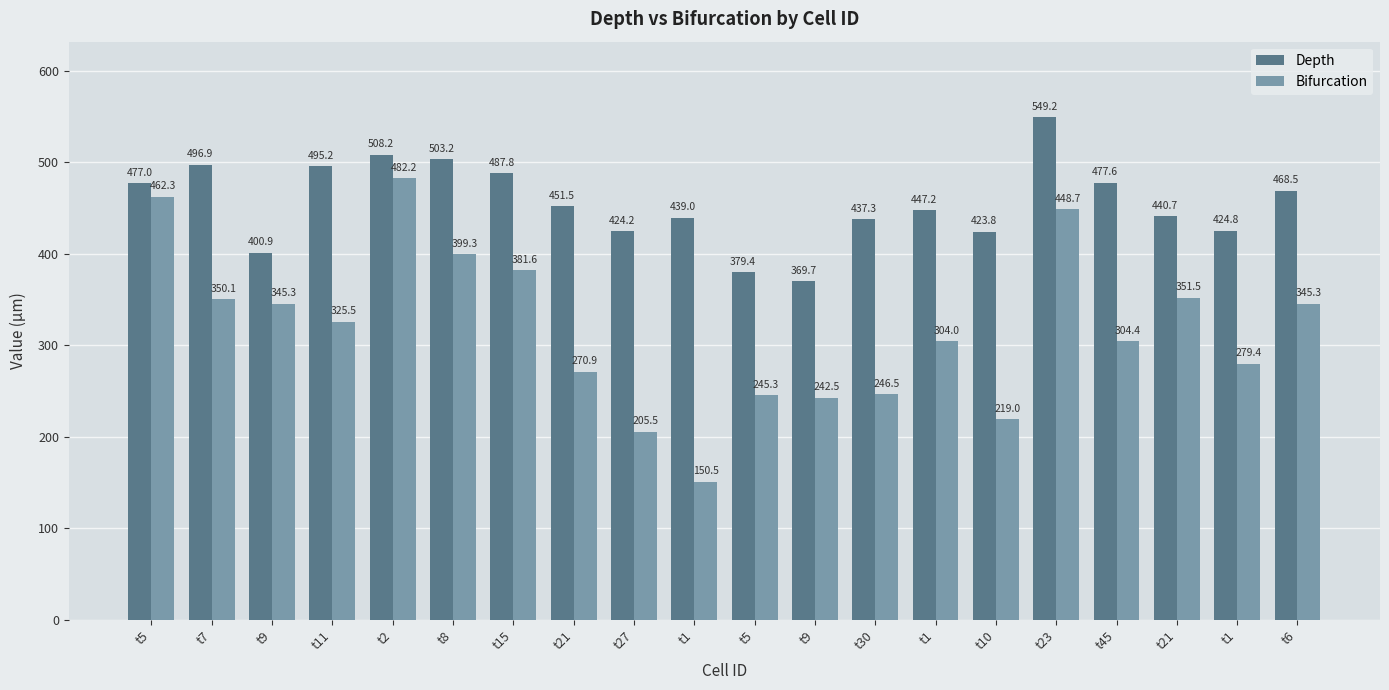

How many values in the Depth series exceed 451?

10